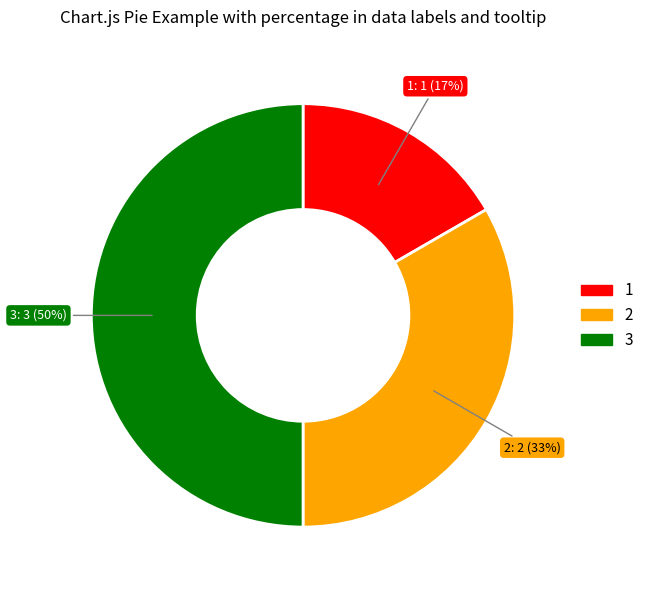

What percentage is the 1 slice, to the nearest percent?

17%